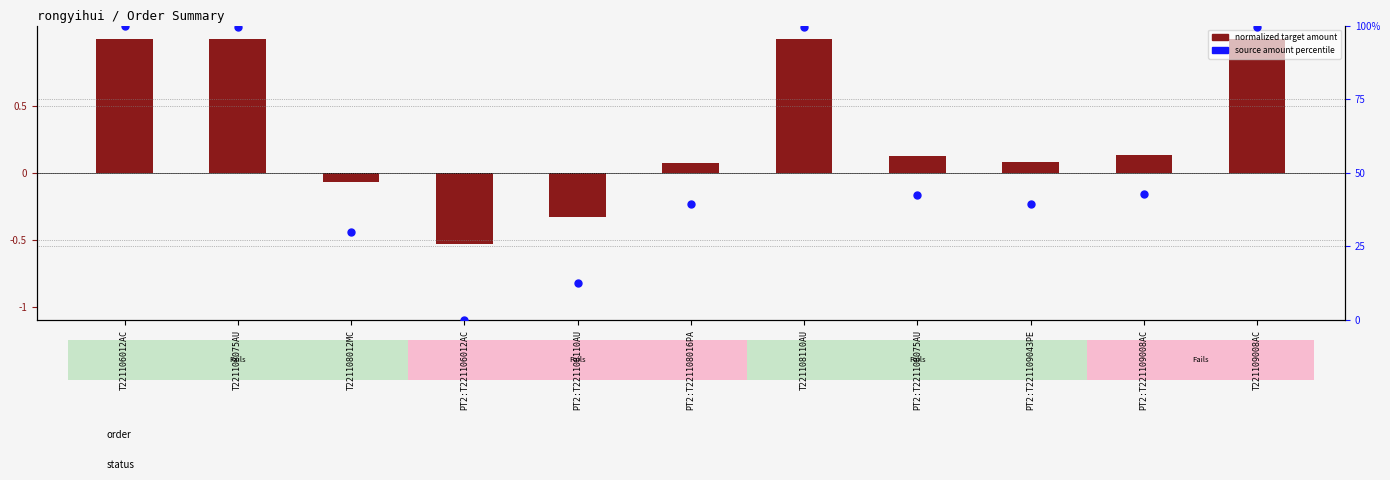

What is the total value across all series at PT2:T221108075AU?

42.5